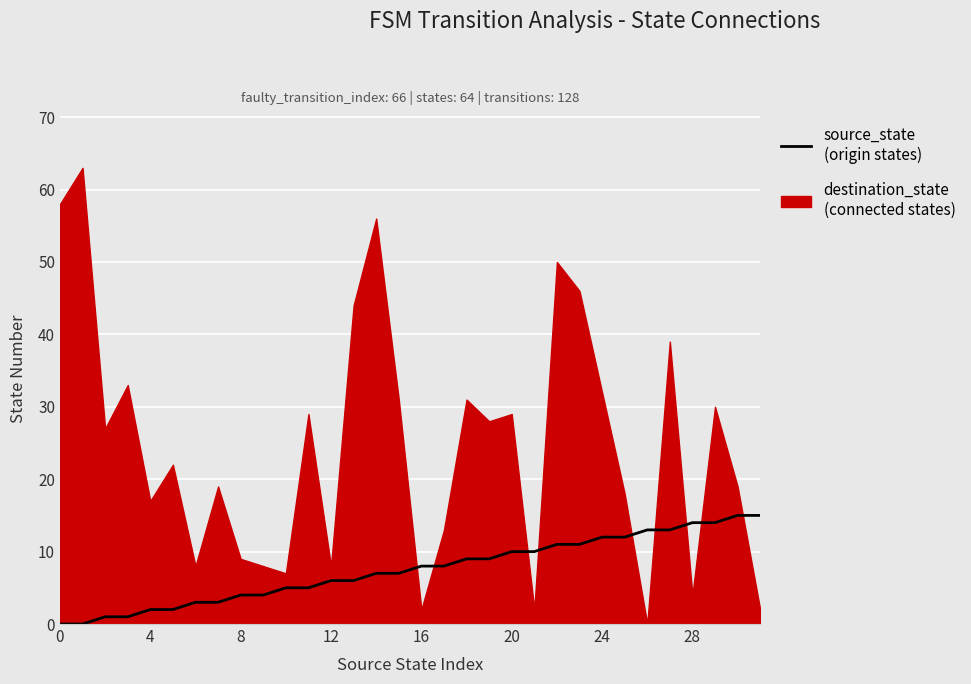

What is the difference between the values at 0 and 28?

14